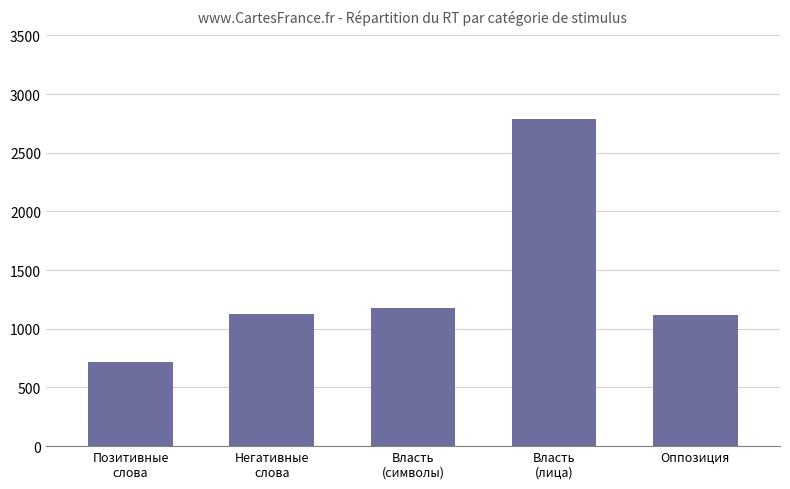

Which category has the highest value across all series?

Власть
(лица)